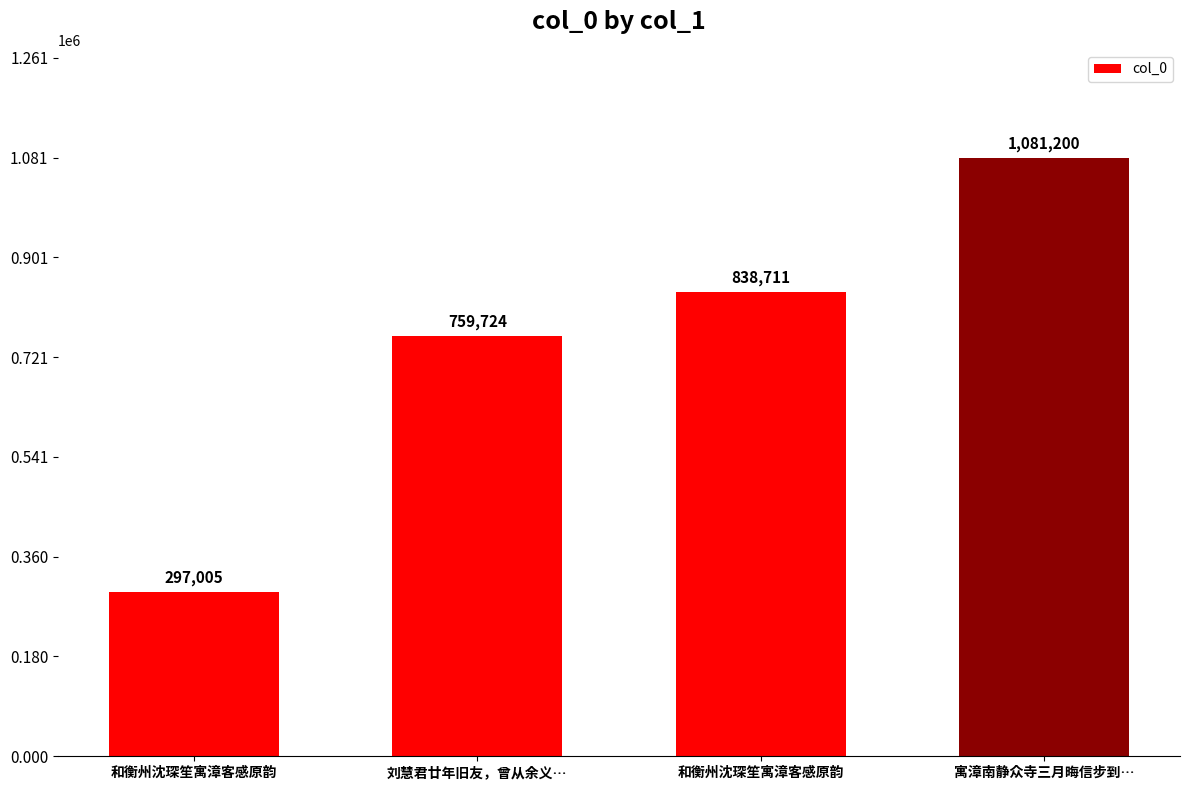

List the labels in order of value, largest first.

寓漳南静众寺三月晦信步到…, 和衡州沈琛笙寓漳客感原韵, 刘慧君廿年旧友，曾从余义…, 和衡州沈琛笙寓漳客感原韵